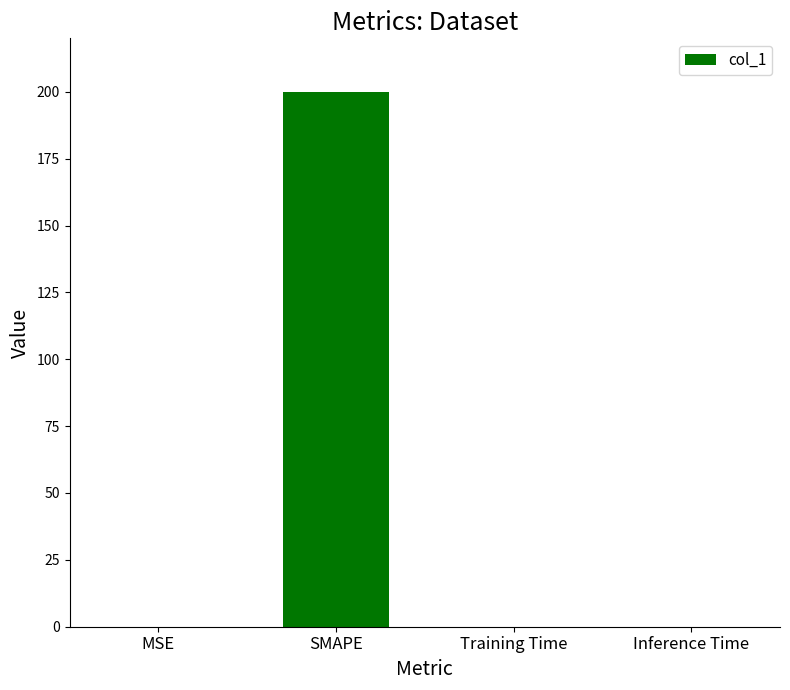

Is it true that the value at Inference Time is 0.0?

True